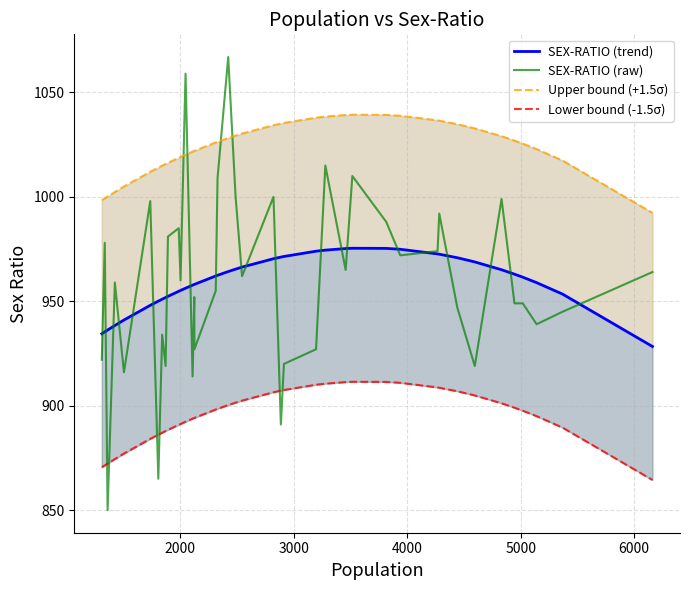

Which series has the largest total across all categories?

Upper bound (+1.5σ)